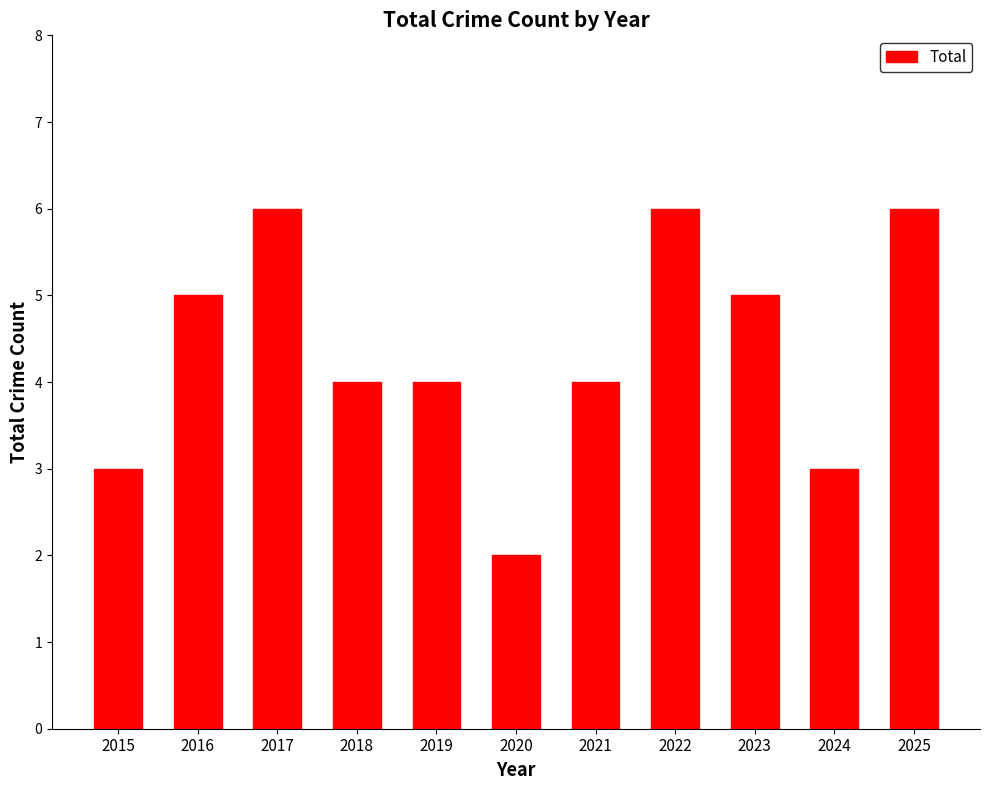

Reading left to right, what are all the values shown in this chart?

3	5	6	4	4	2	4	6	5	3	6